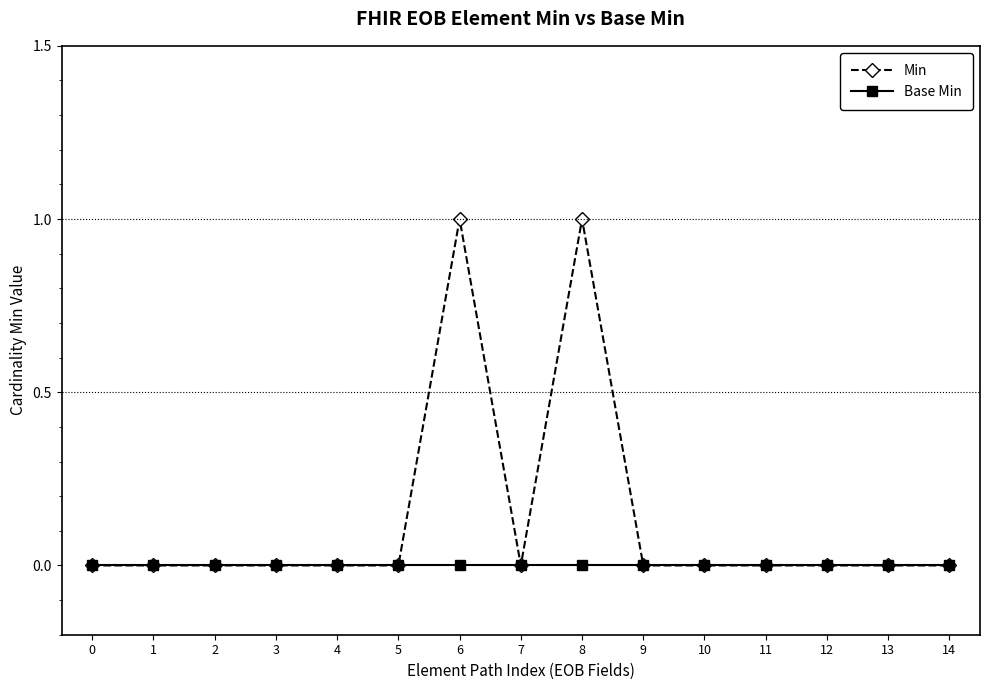

How many distinct data groups are displayed?

2